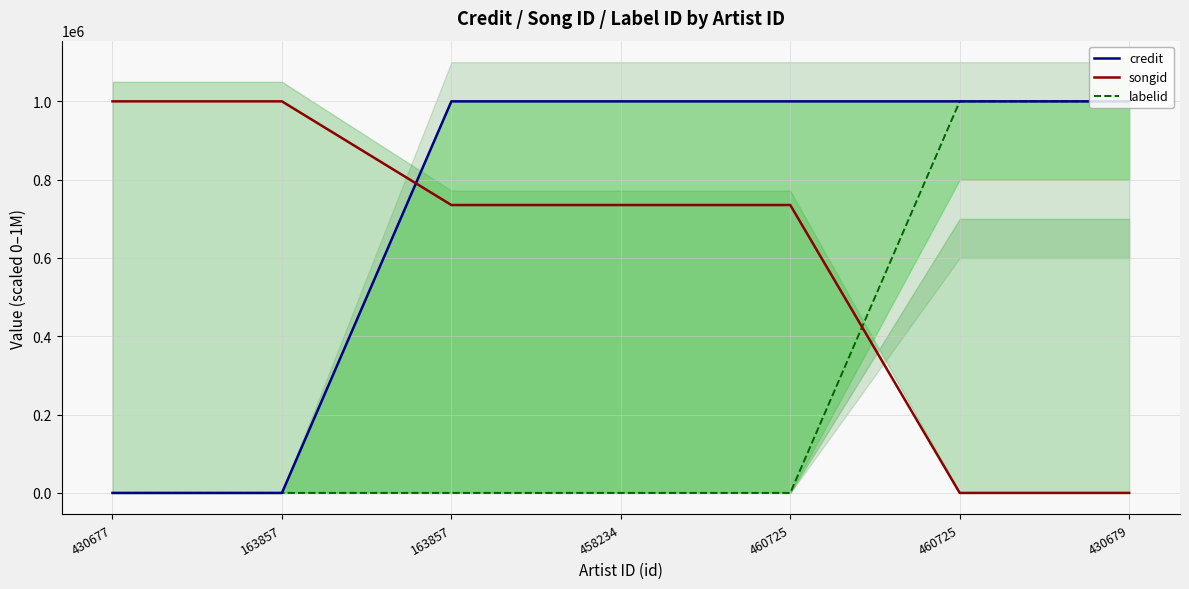

True or false: credit and labelid cross at least once.

False